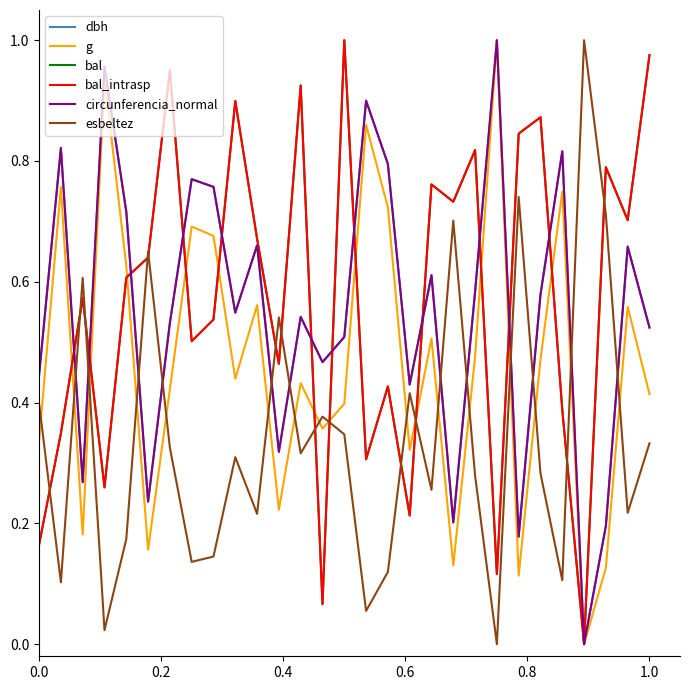

Is this an area chart (filled region under the line)?

No